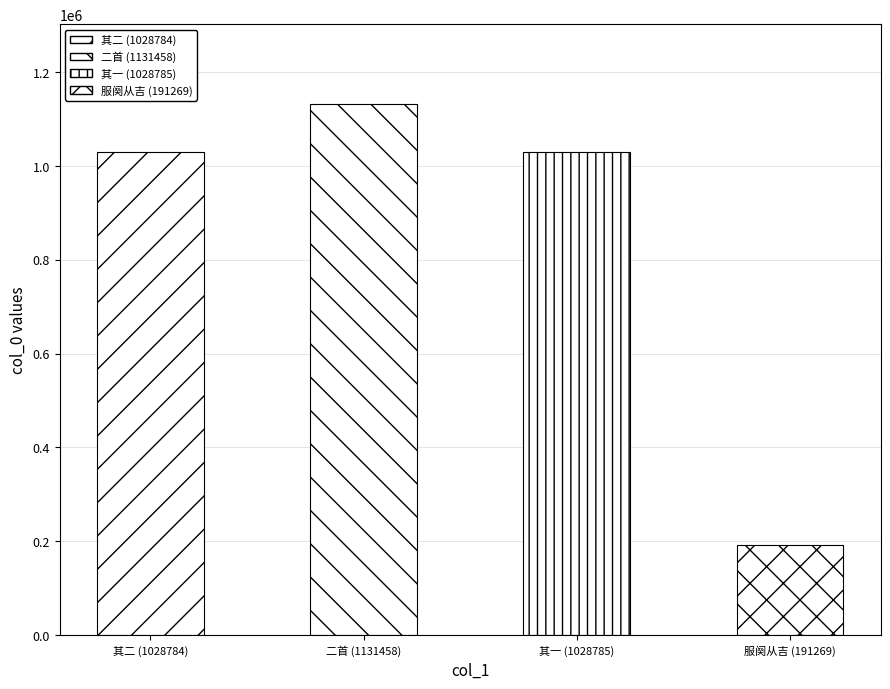

Between 甲寅十一月朔旦冬至适值先妣太夫人服阕从吉感而赋诗二首 其一 and 甲寅十一月朔旦冬至适值先妣太夫人服阕从吉, which is larger?

甲寅十一月朔旦冬至适值先妣太夫人服阕从吉感而赋诗二首 其一